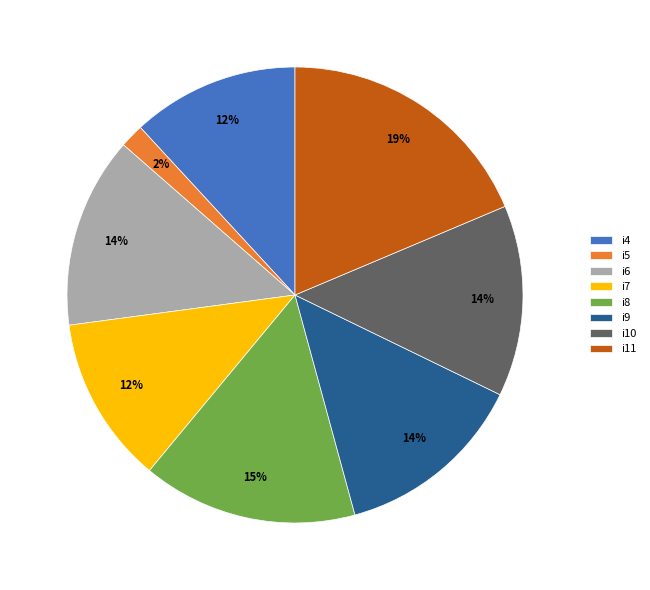

Combined, do i11 and i9 account for over 50%?

No